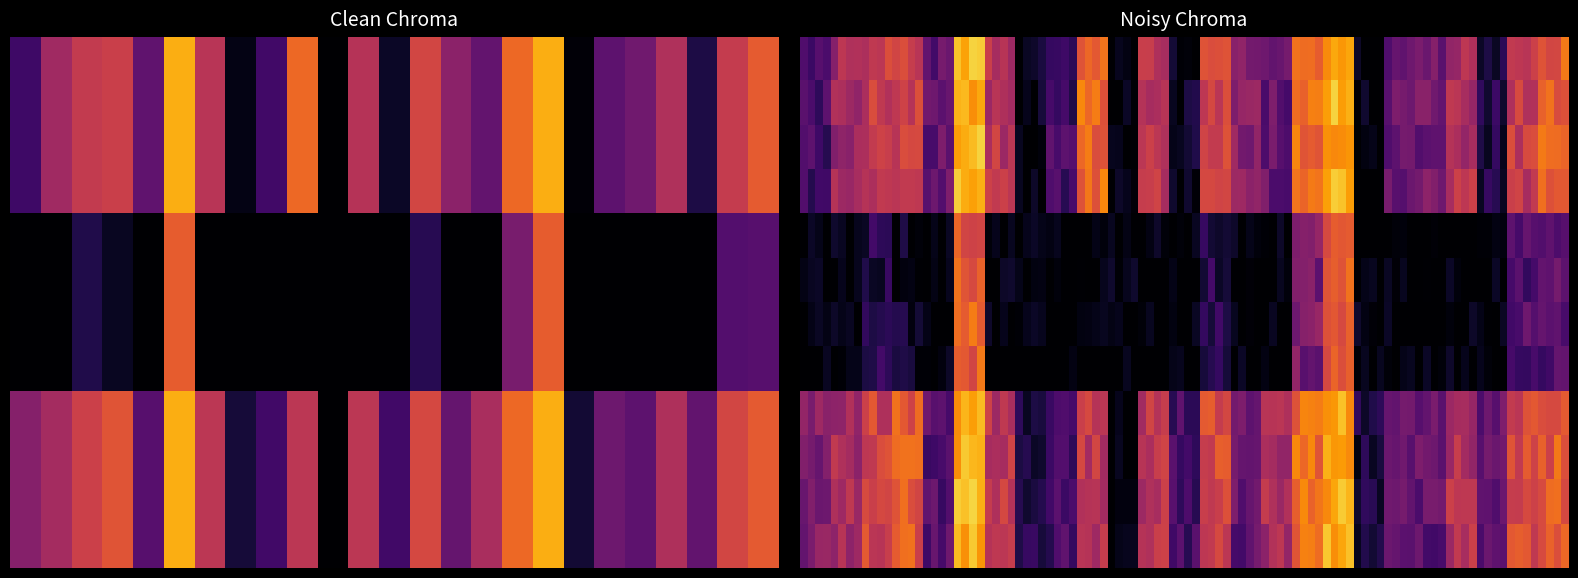

Which label corresponds to the largest value in the chart?

6